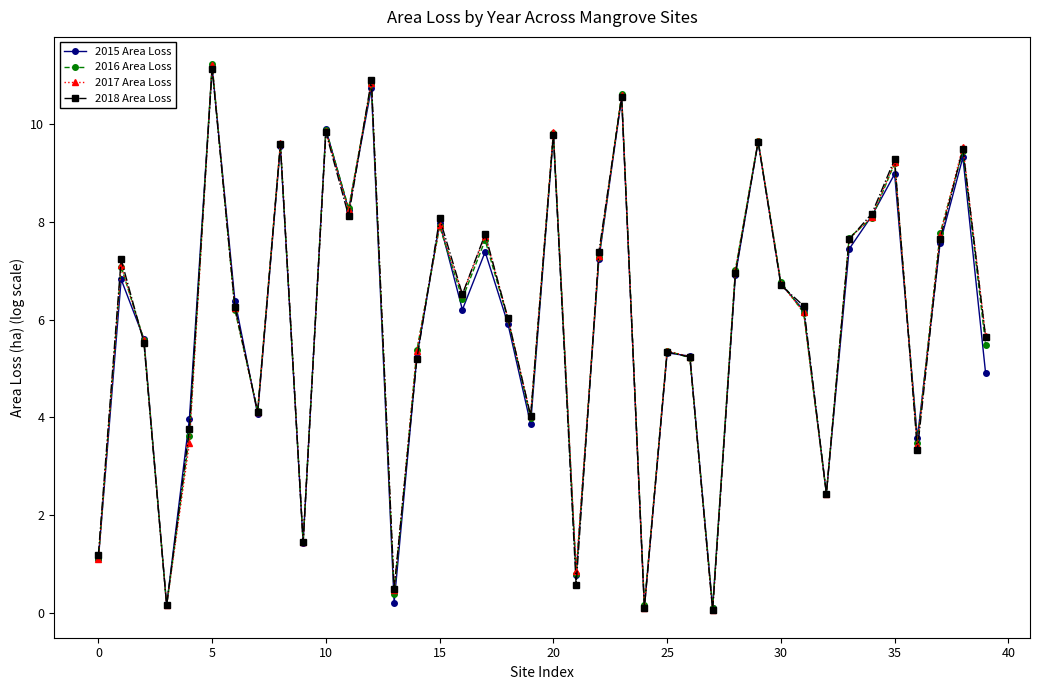

What is the highest value of the 2018 Area Loss series?

11.1